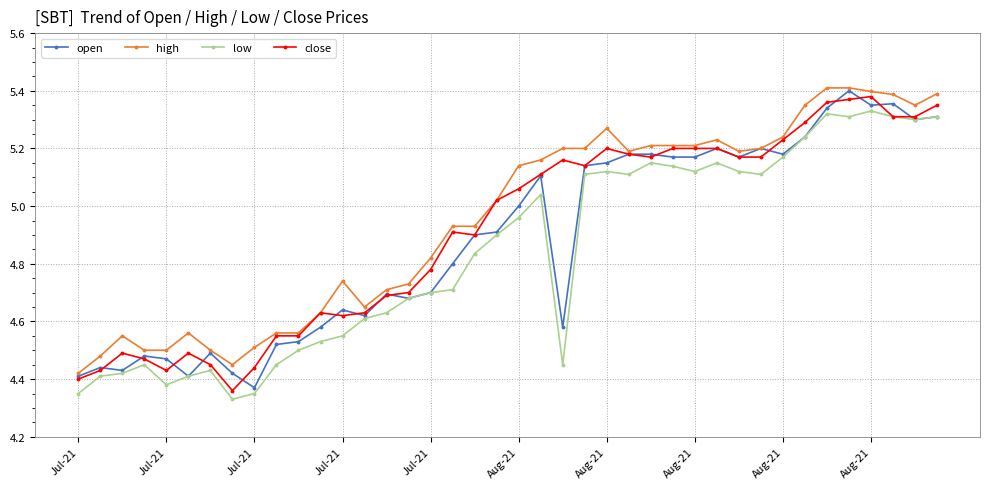

At how many categories does at least one series exceed 4?

40